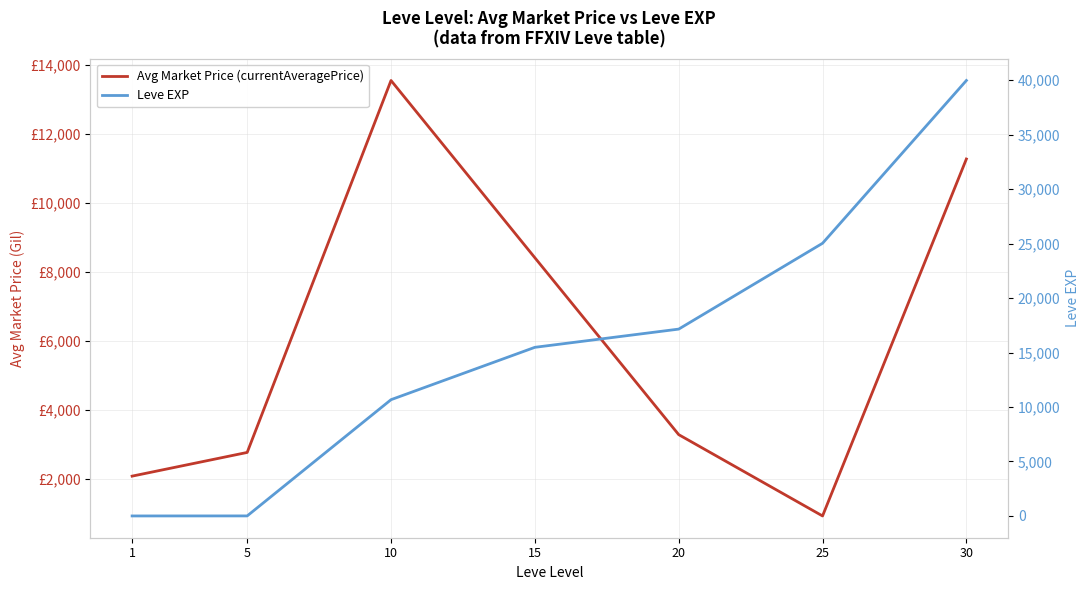

Reading left to right, transcribe all the data shown in this chart.

Avg Market Price (currentAveragePrice): 1=2078.9	5=2765.5	10=13540.5	15=8405.7	20=3281.1	25=925.5	30=11266.2
Leve EXP: 1=1.0	5=4.3	10=10673.0	15=15478.0	20=17150.0	25=25028.0	30=39968.0